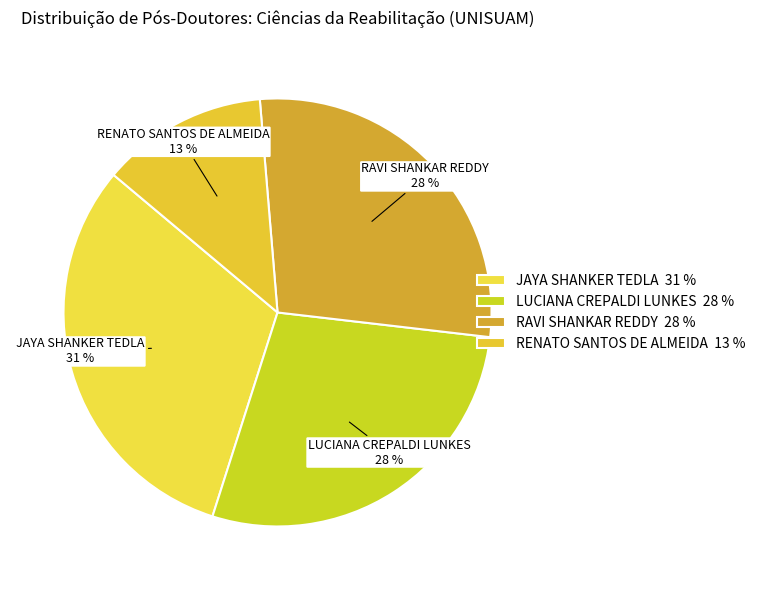

Combined, do JAYA SHANKER TEDLA 31 % and RAVI SHANKAR REDDY 28 % account for over 50%?

Yes